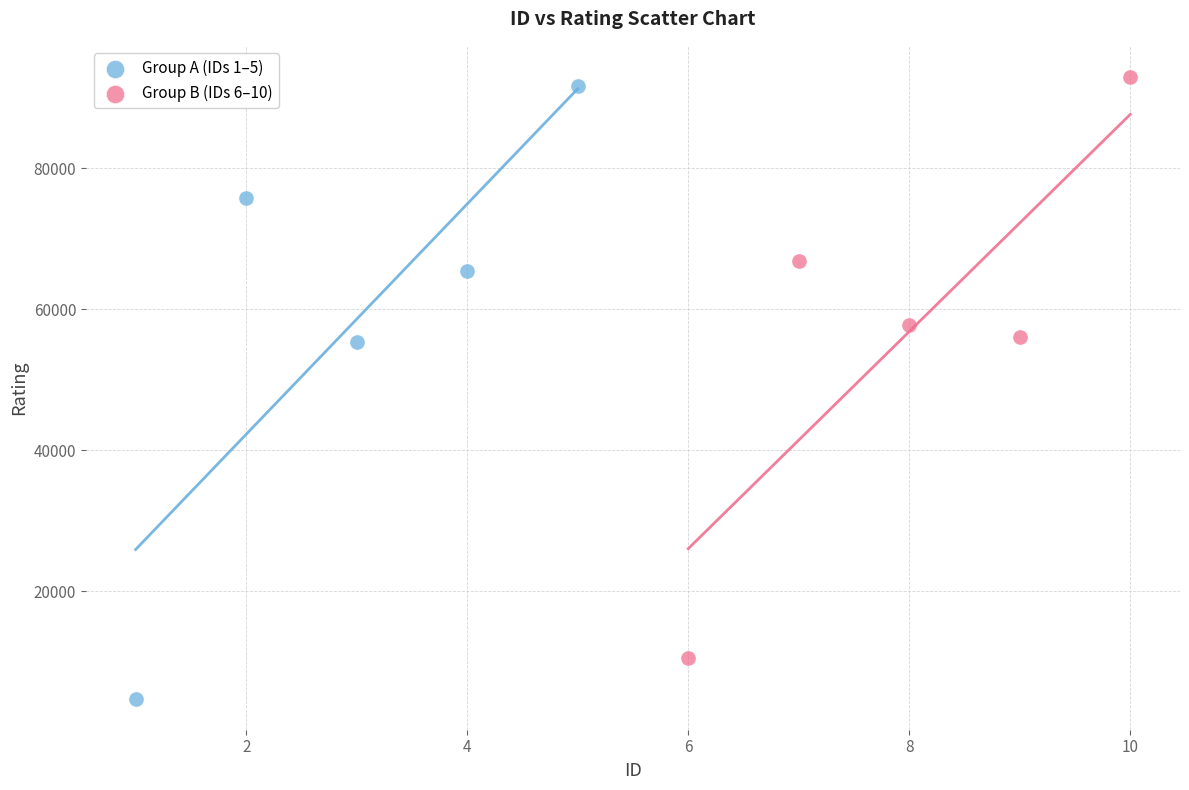

Which series reaches the minimum Y coordinate?

Group A (IDs 1–5)